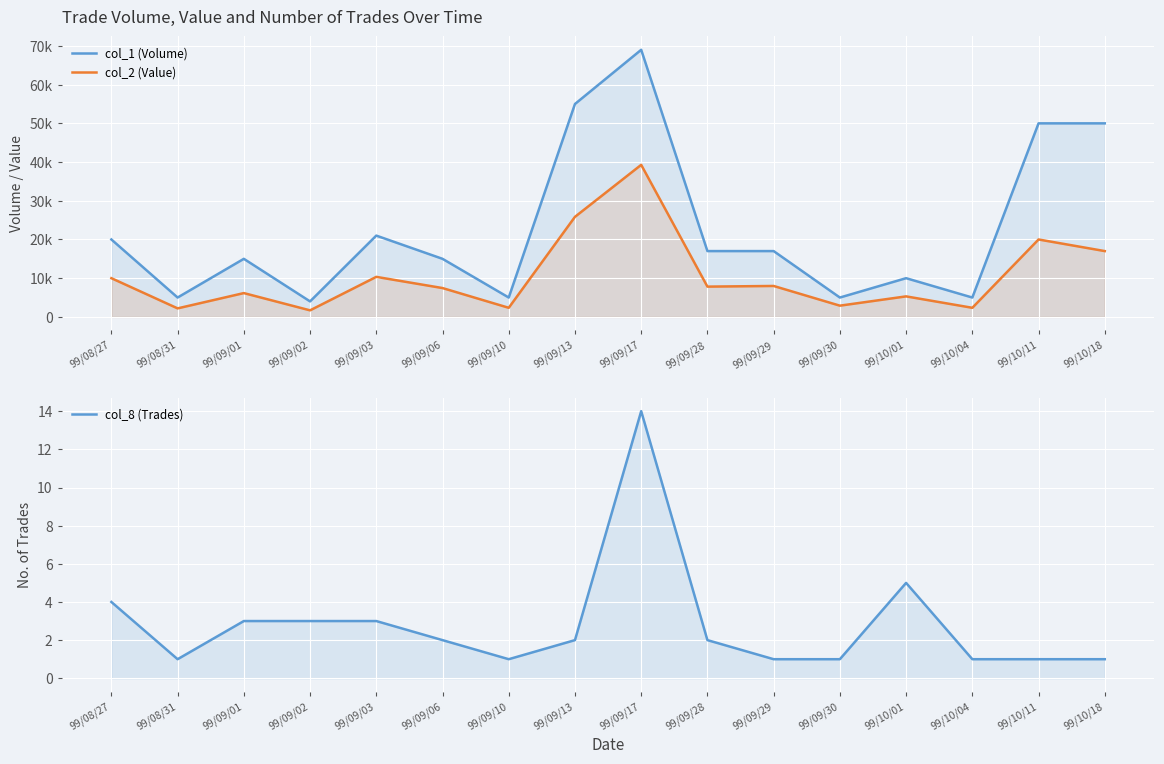

Reading left to right, list all the values displayed in this chart.

col_1 (Volume): 99/08/27=20000	99/08/31=5000	99/09/01=15000	99/09/02=4000	99/09/03=21000	99/09/06=15000	99/09/10=5000	99/09/13=55000	99/09/17=69000	99/09/28=17000	99/09/29=17000	99/09/30=5000	99/10/01=10000	99/10/04=5000	99/10/11=50000	99/10/18=50000
col_2 (Value): 99/08/27=10000	99/08/31=2200	99/09/01=6150	99/09/02=1690	99/09/03=10340	99/09/06=7450	99/09/10=2350	99/09/13=25850	99/09/17=39280	99/09/28=7820	99/09/29=7990	99/09/30=2900	99/10/01=5300	99/10/04=2350	99/10/11=20000	99/10/18=17000
col_8 (Trades): 99/08/27=4	99/08/31=1	99/09/01=3	99/09/02=3	99/09/03=3	99/09/06=2	99/09/10=1	99/09/13=2	99/09/17=14	99/09/28=2	99/09/29=1	99/09/30=1	99/10/01=5	99/10/04=1	99/10/11=1	99/10/18=1